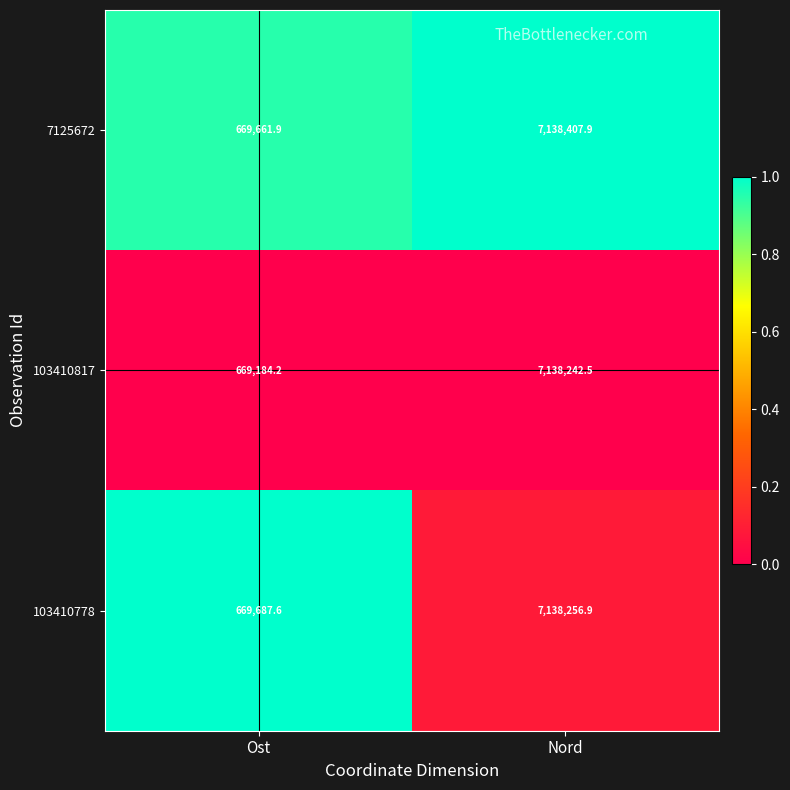

What is the approximate value of 7125672 at Ost?

669661.9